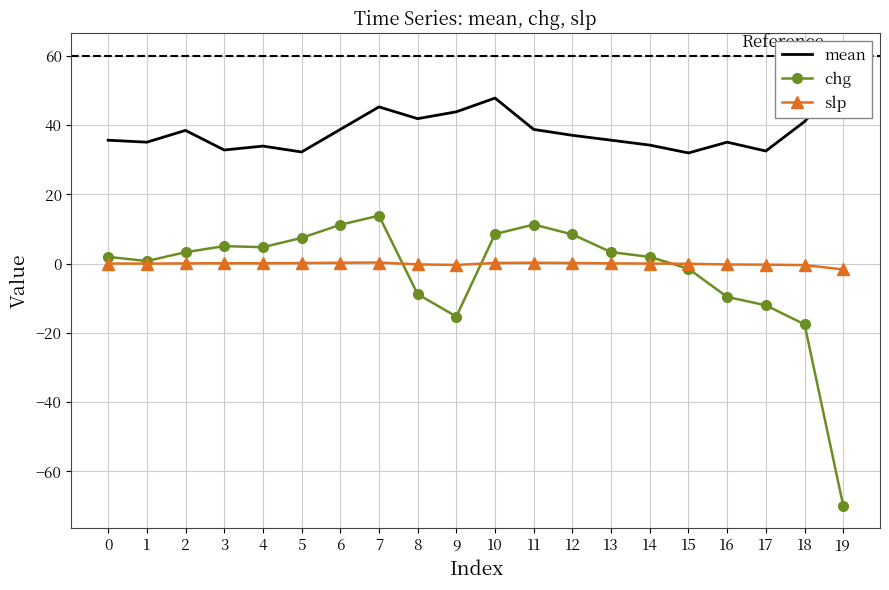

What is the difference between the maximum and minimum values in the chg series?

83.8